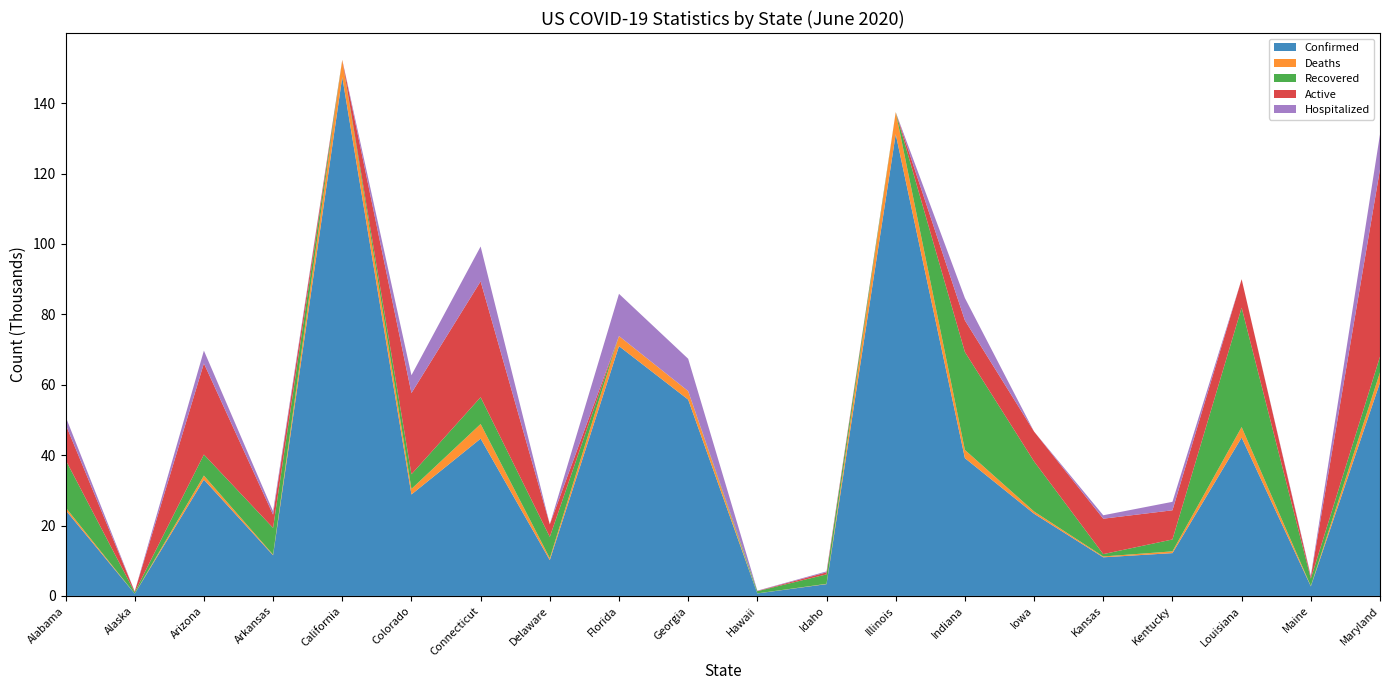

Reading left to right, list all the values displayed in this chart.

Confirmed: Alabama=24405	Alaska=637	Arizona=33039	Arkansas=11547	California=147421	Colorado=28822	Connecticut=44689	Delaware=10173	Florida=70971	Georgia=55783	Hawaii=706	Idaho=3353	Illinois=131198	Indiana=39146	Iowa=23350	Kansas=10973	Kentucky=12166	Louisiana=44995	Maine=2721	Maryland=60613
Deaths: Alabama=769	Alaska=12	Arizona=1156	Arkansas=176	California=4900	Colorado=1582	Connecticut=4159	Delaware=537	Florida=2877	Georgia=2418	Hawaii=17	Idaho=87	Illinois=6260	Indiana=2338	Iowa=644	Kansas=243	Kentucky=497	Louisiana=2996	Maine=100	Maryland=2900
Recovered: Alabama=13508	Alaska=403	Arizona=5980	Arkansas=7607	California=0	Colorado=4169	Connecticut=7611	Delaware=6062	Florida=0	Georgia=0	Hawaii=623	Idaho=2684	Illinois=0	Indiana=27811	Iowa=14227	Kansas=667	Kentucky=3379	Louisiana=33904	Maine=2105	Maryland=4474
Active: Alabama=10128	Alaska=222	Arizona=25903	Arkansas=3764	California=0	Colorado=23071	Connecticut=32919	Delaware=3574	Florida=0	Georgia=0	Hawaii=66	Idaho=582	Illinois=0	Indiana=8997	Iowa=8479	Kansas=10063	Kentucky=8290	Louisiana=8095	Maine=516	Maryland=53239
Hospitalized: Alabama=2202	Alaska=0	Arizona=3622	Arkansas=961	California=0	Colorado=5057	Connecticut=9912	Delaware=0	Florida=11986	Georgia=9181	Hawaii=86	Idaho=265	Illinois=0	Indiana=6349	Iowa=0	Kansas=973	Kentucky=2406	Louisiana=0	Maine=308	Maryland=9923